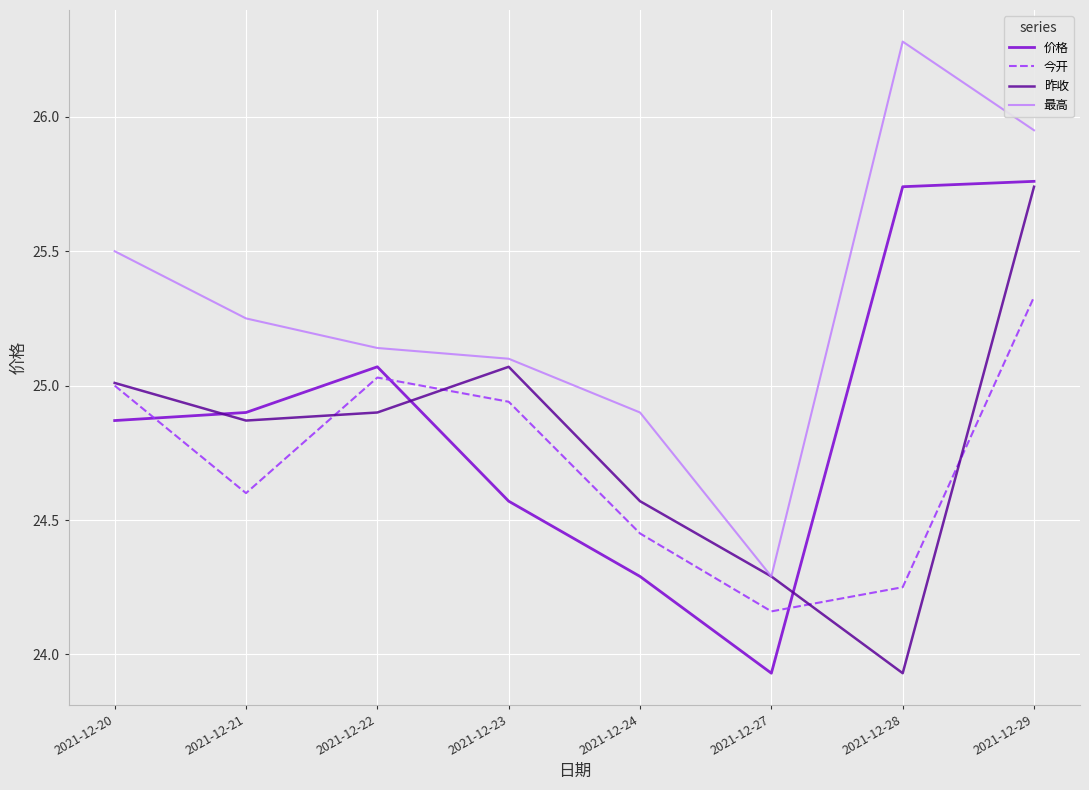

How many interior local peaks does the 昨收 series have?

1